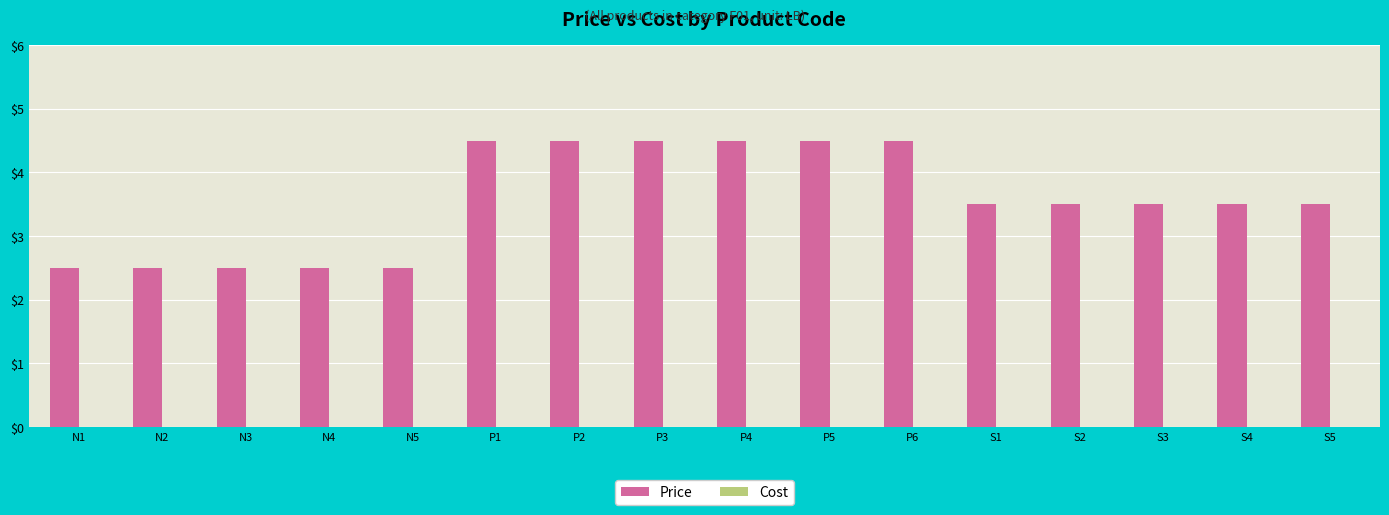

What position from the right is P2?

10